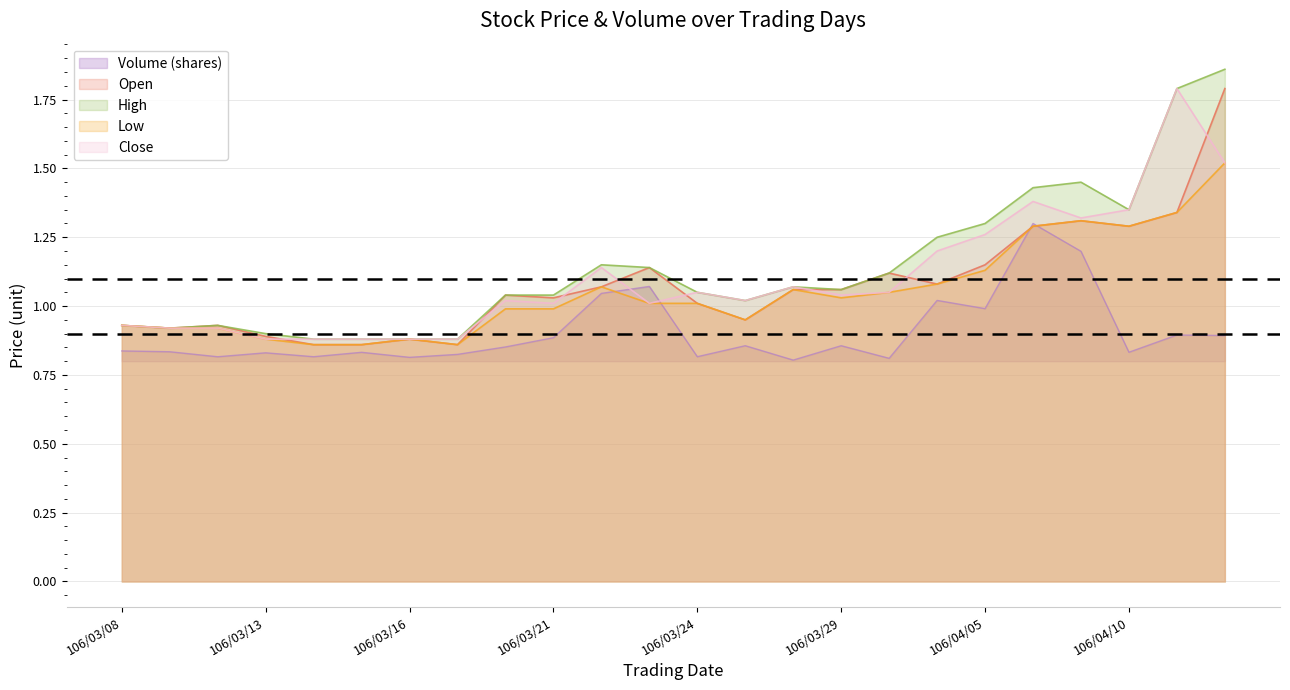

Between 106/03/22 and 106/03/30, which series saw the biggest shift?

Volume (shares)